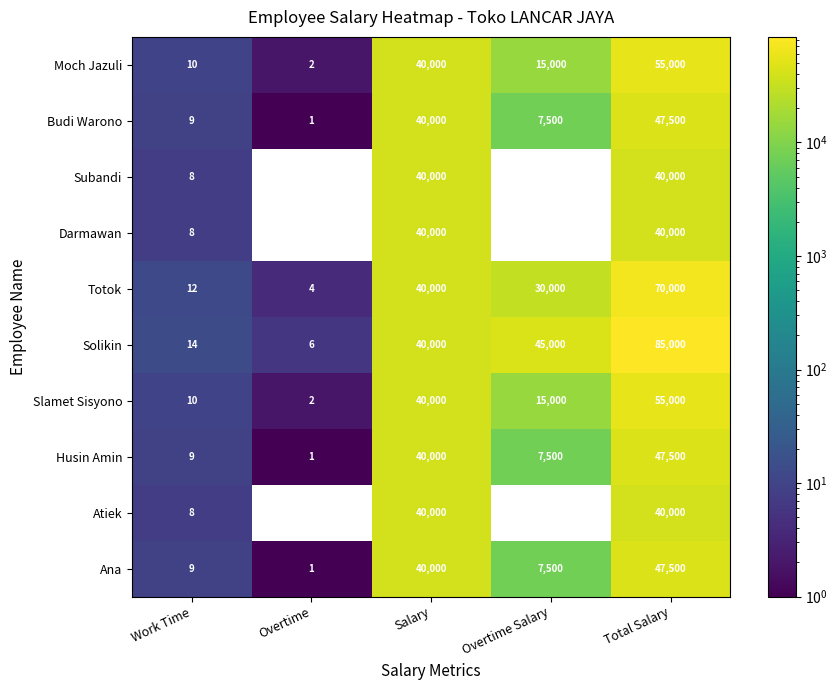

How many distinct data groups are displayed?

10